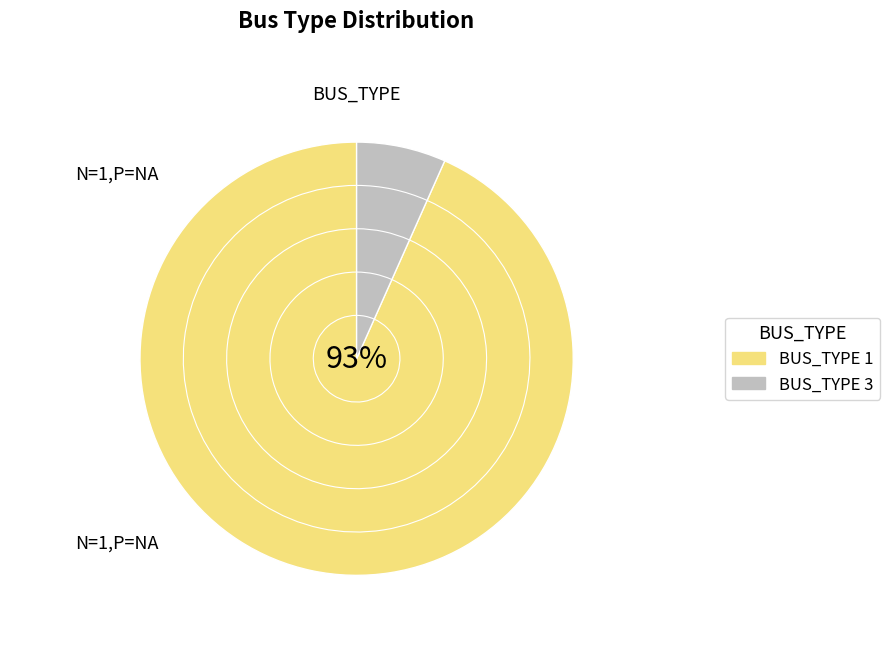

Does BUS_TYPE 1 account for over 50% of the chart?

Yes